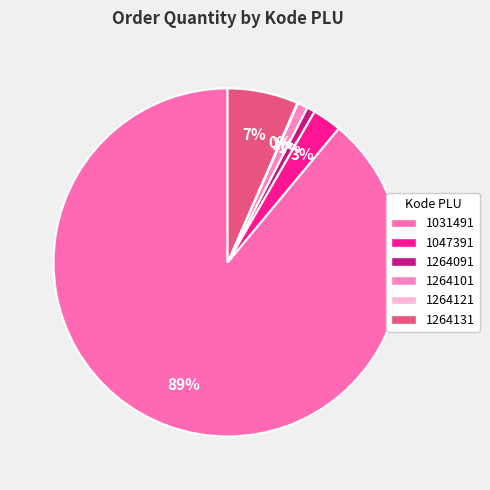

To the nearest percent, what is the difference between the 1264121 and 1264131 slice percentages?

6%